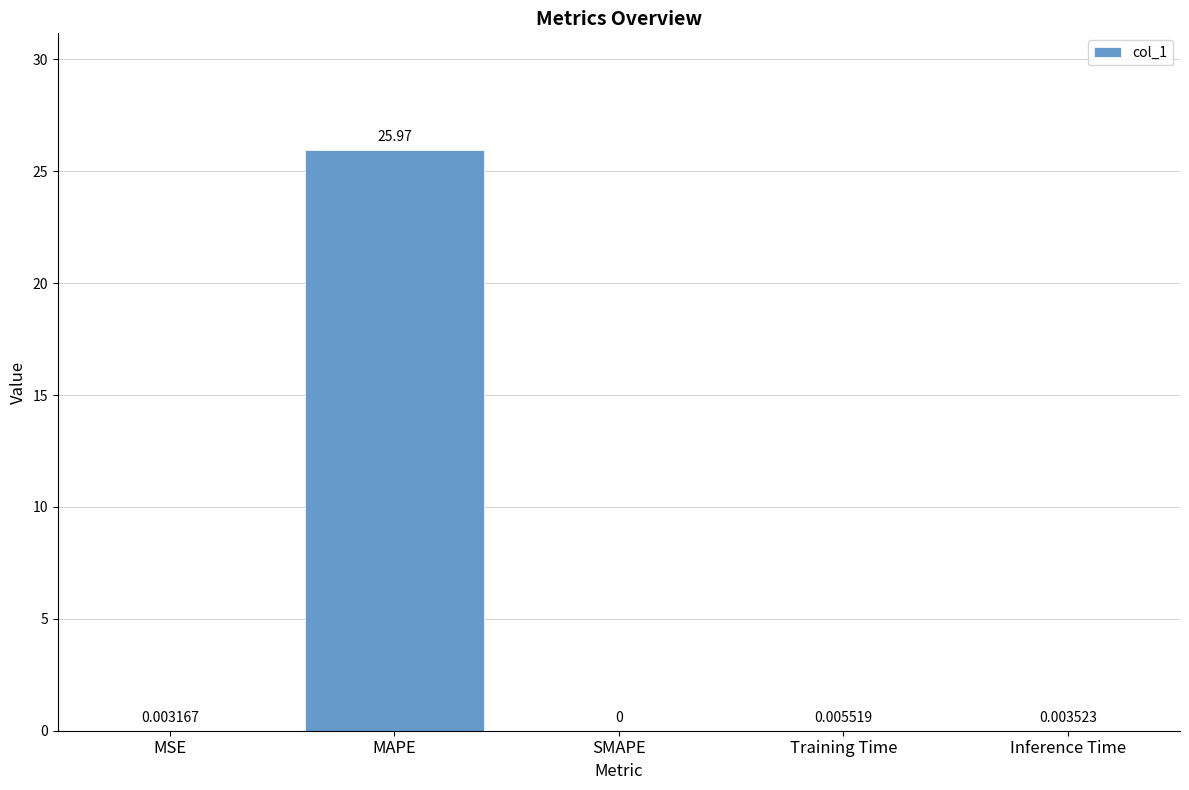

The value at MAPE is 14.4. True or false?

False